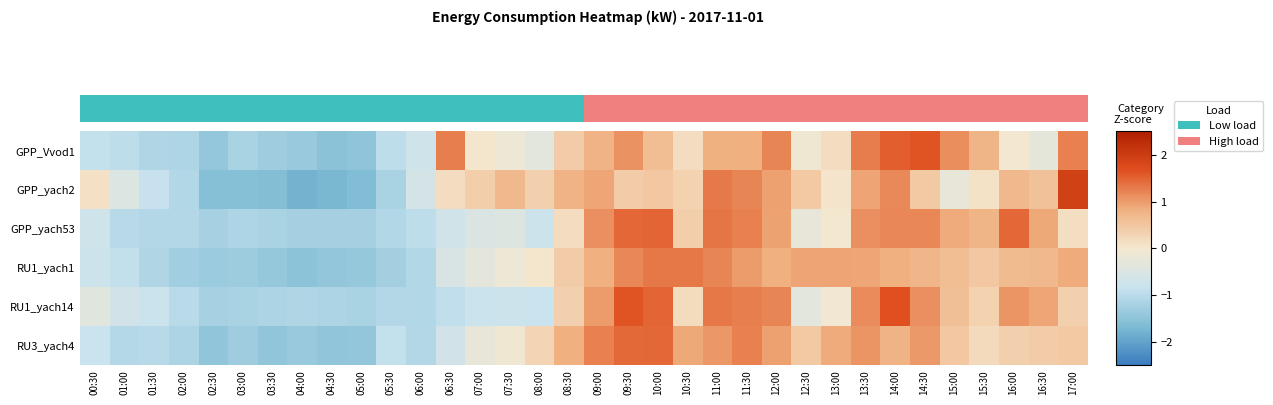

What is the maximum value shown in the chart?

1.9